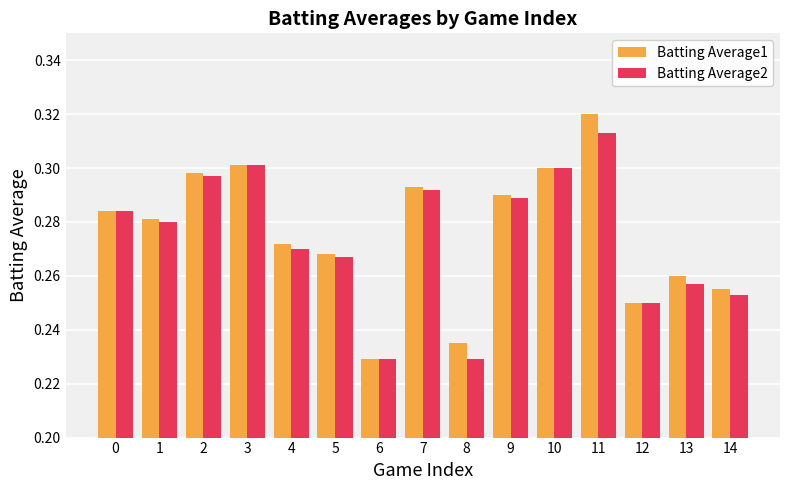

True or false: Batting Average1 has a value of 0.5 at 7.

False